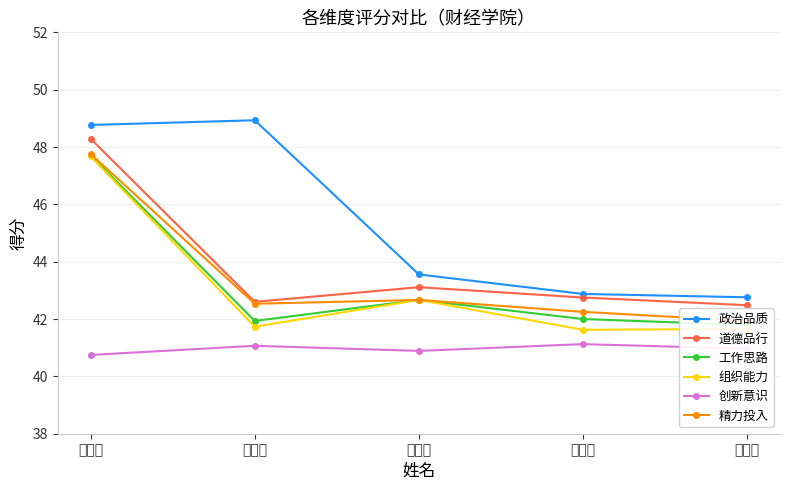

Rank the categories by 精力投入 value from lowest to highest.

胡绪华, 姚洪兴, 吴梦云, 戴叶林, 孔玉生